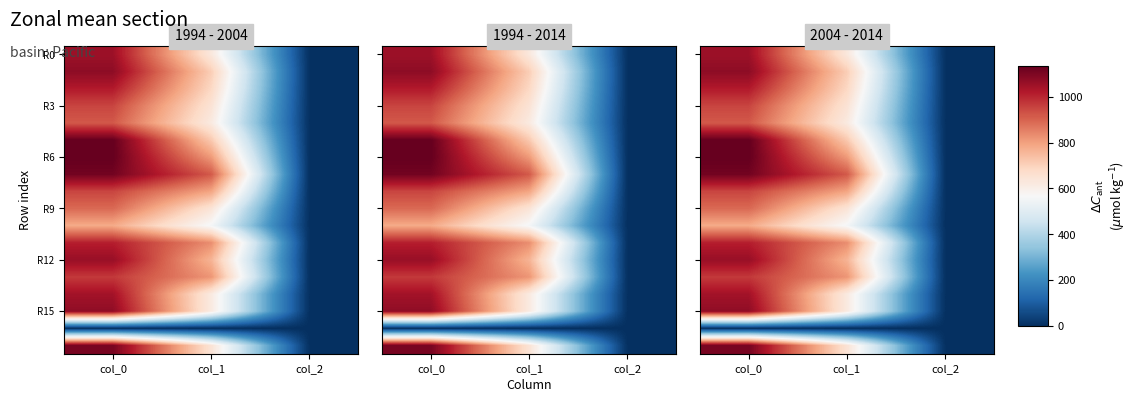

What is the total value across all series at col_0?

17306.7